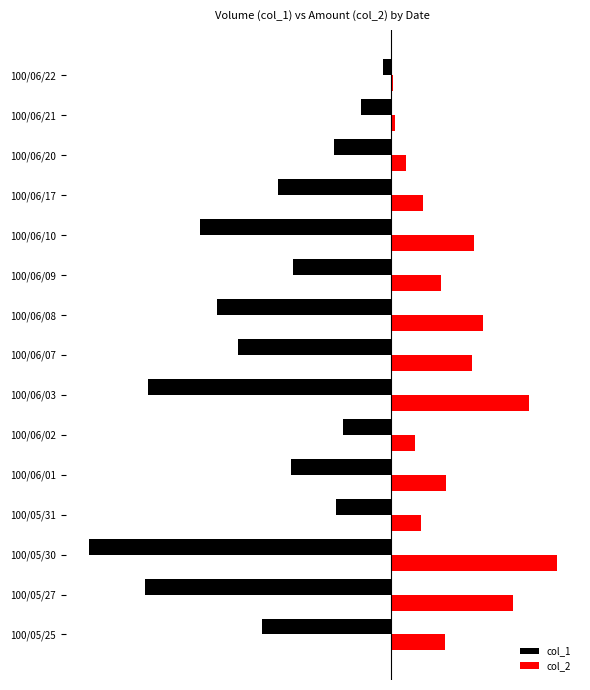

What is the difference between the maximum and minimum values in the col_2 series?

383840